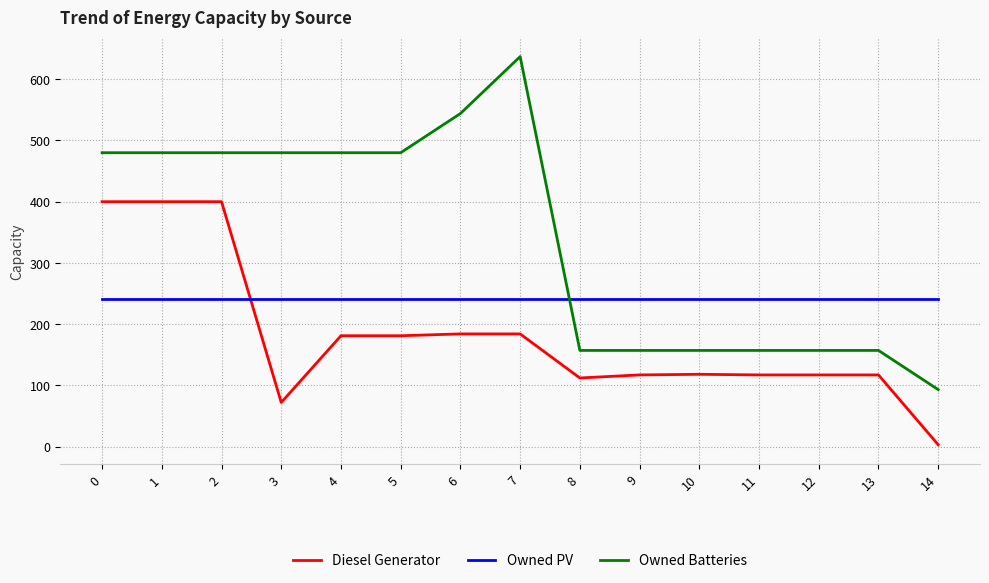

Between 1 and 6, which series saw the biggest shift?

Diesel Generator